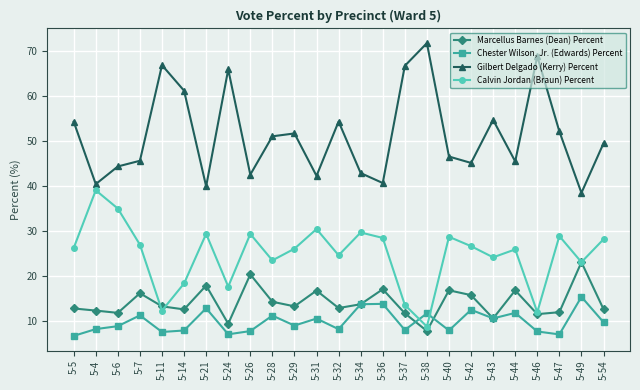

Which label corresponds to the largest value in the chart?

5-38